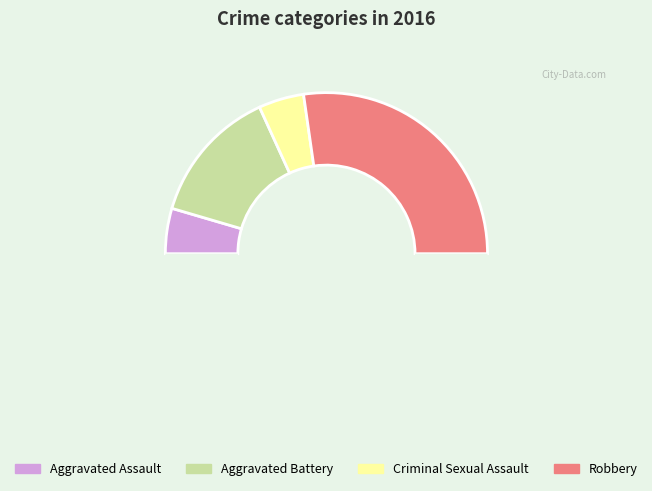

Does any single category account for the majority?

Yes